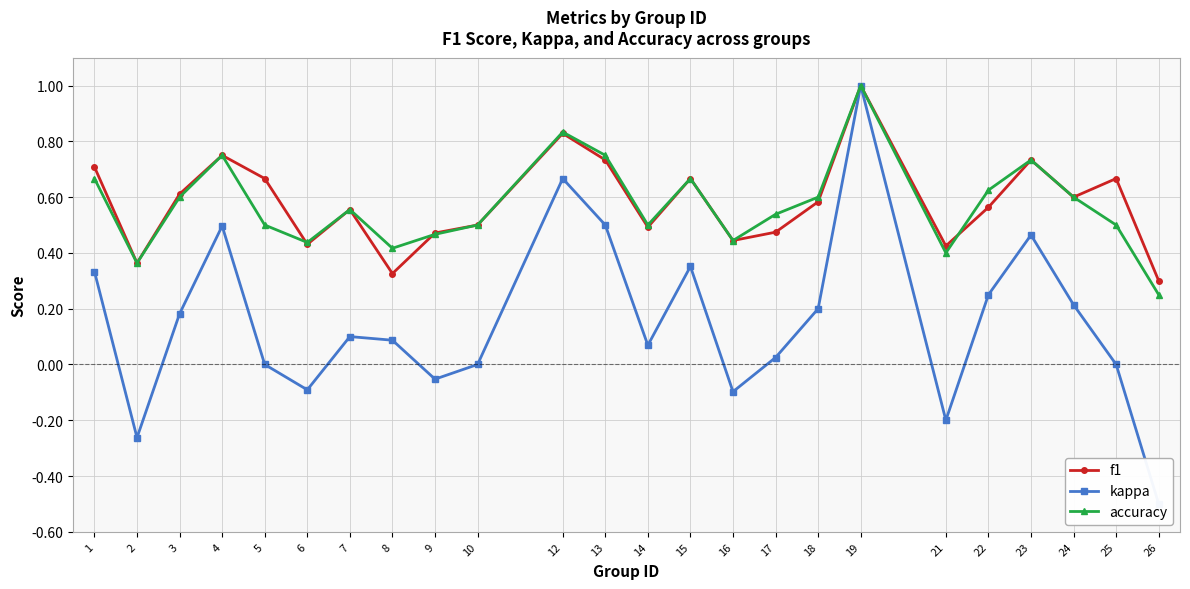

Is it true that kappa equals -0.1 at 6?

True